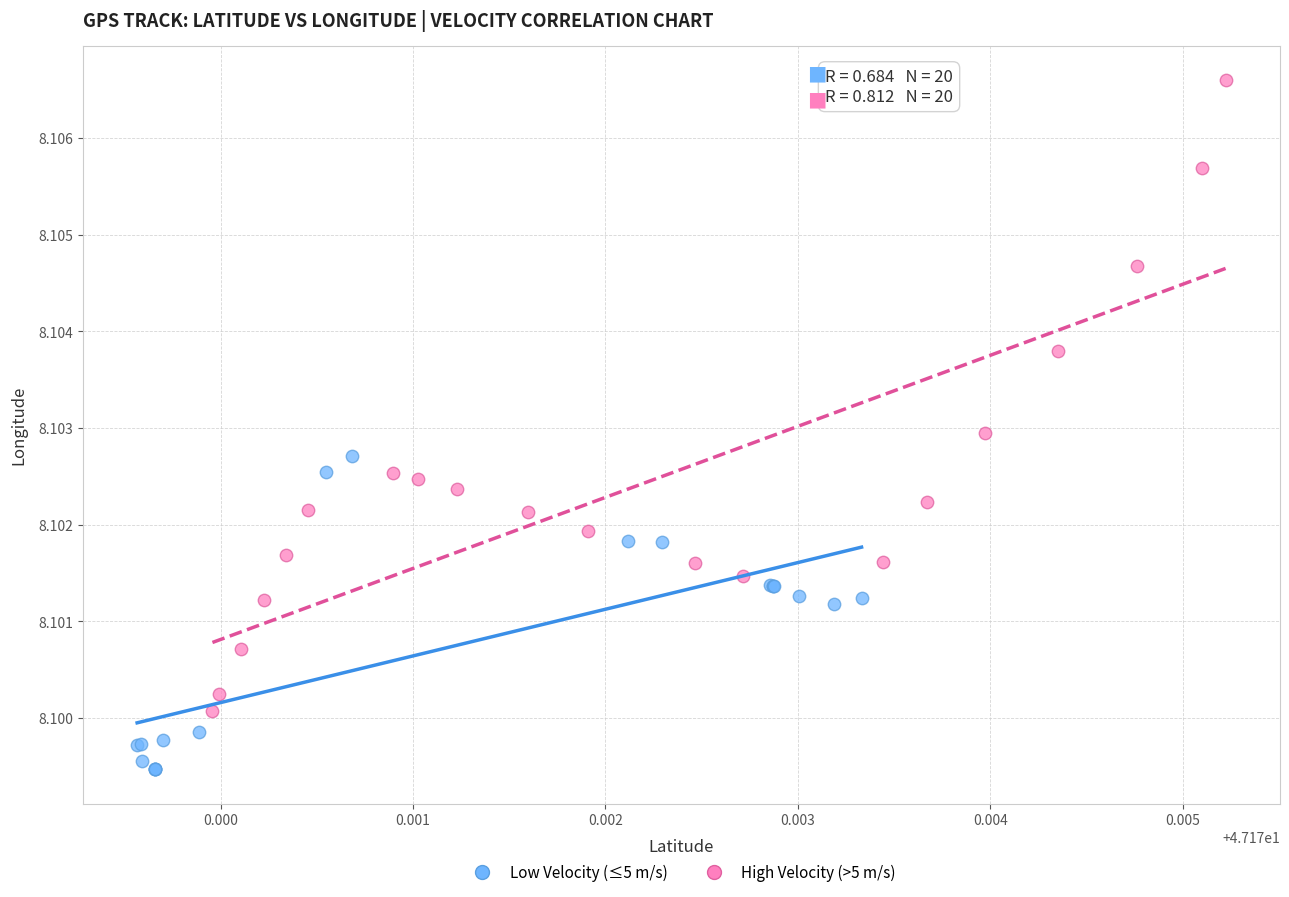

Which series reaches the minimum Y coordinate?

Low Velocity (≤5 m/s)